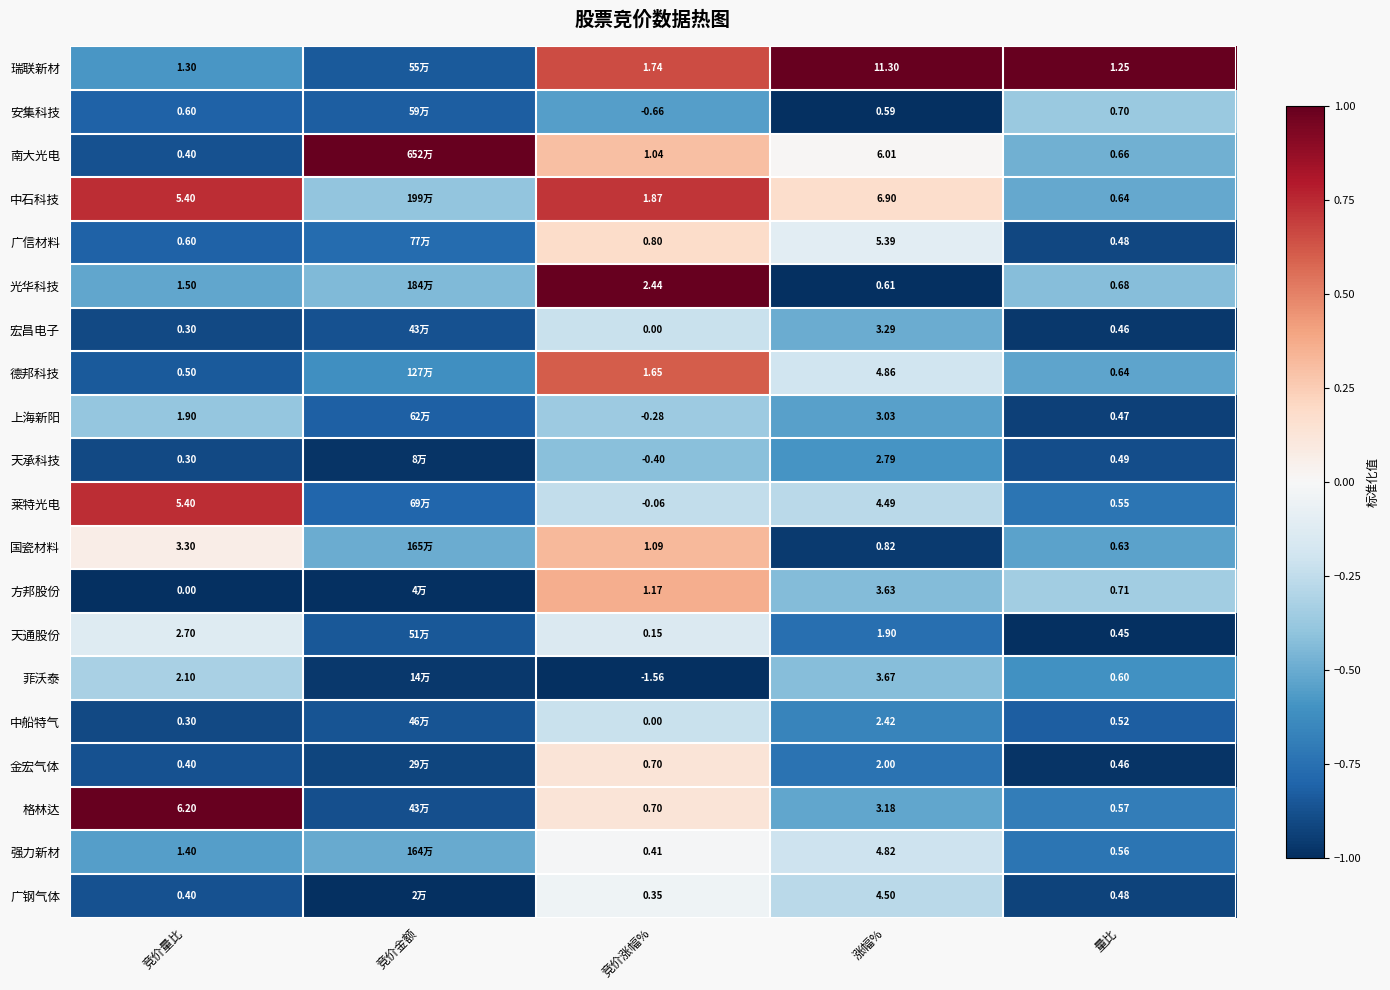

Is the value of 南大光电 at 竞价量比 greater than the value of 国瓷材料 at 涨幅%?

No